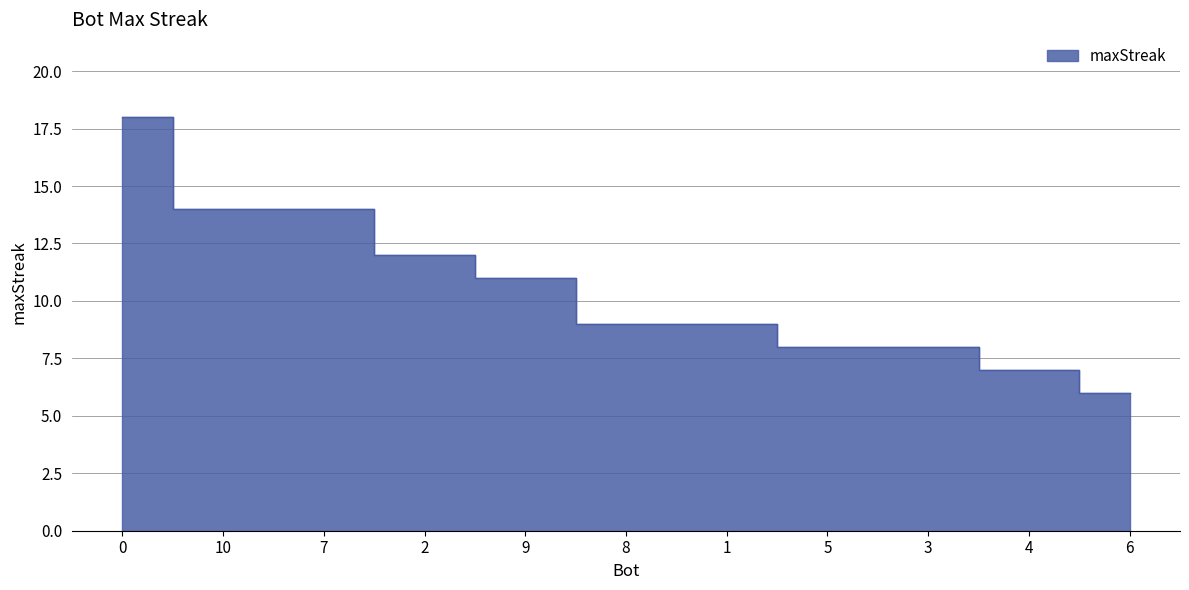

How many values are below 9?

4